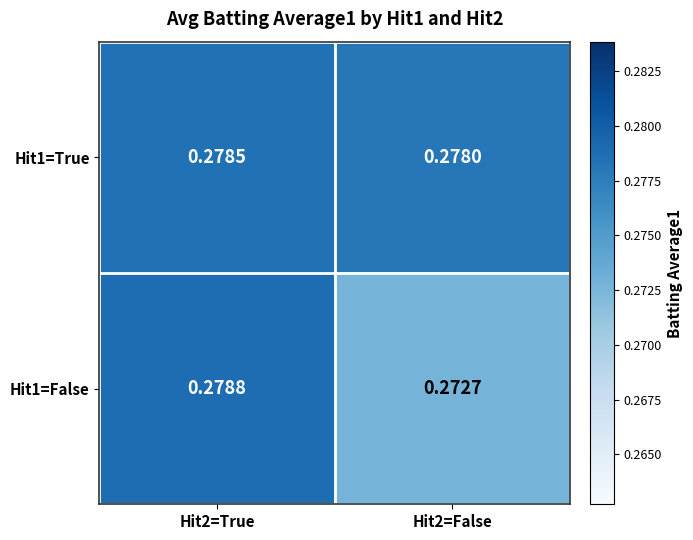

Is the value of Hit1=False at Hit2=False greater than the value of Hit1=True at Hit2=False?

No